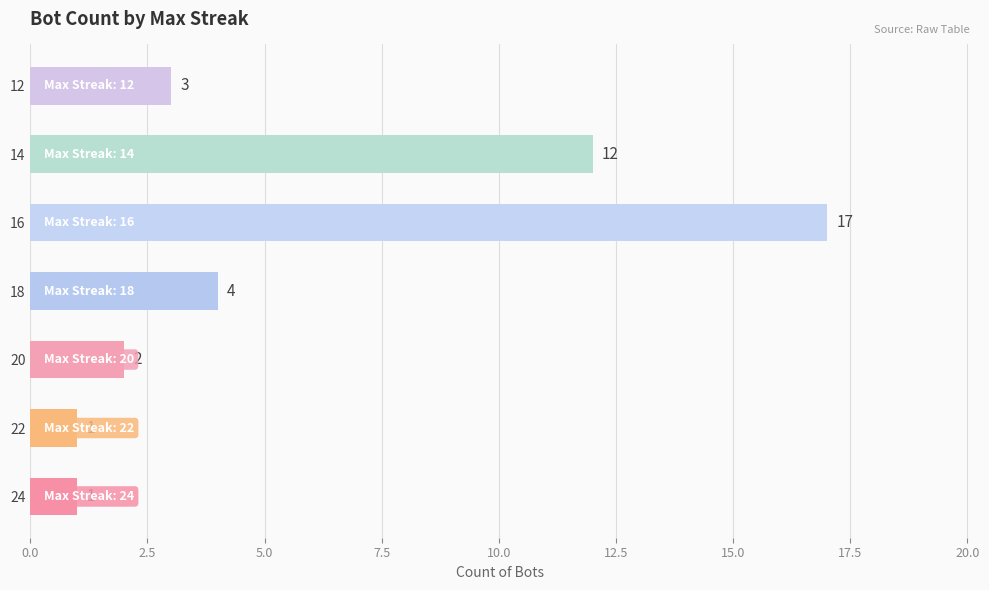

What is the change in value from 16 to 14?

-5